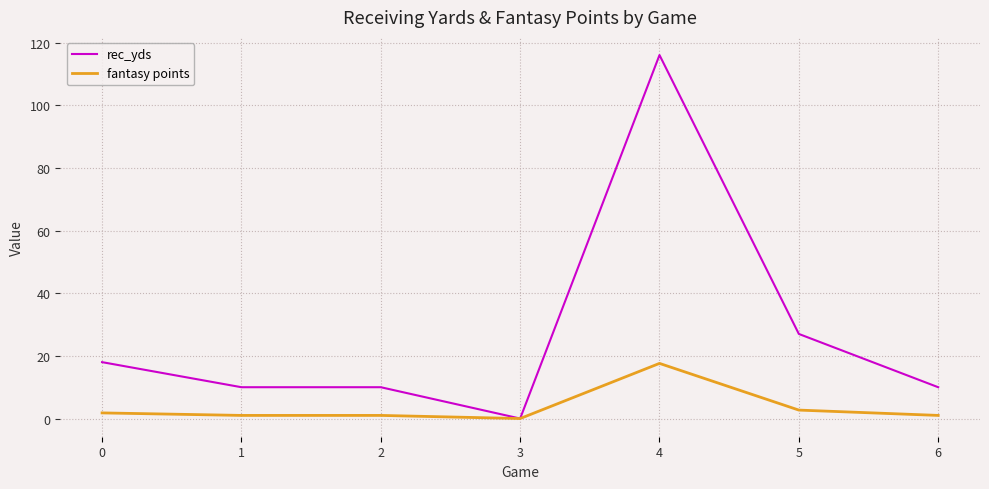

Does the chart have visible grid lines?

Yes